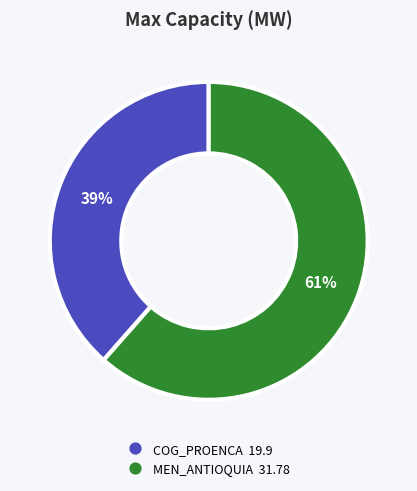

Is there any slice that represents more than half of the pie?

Yes